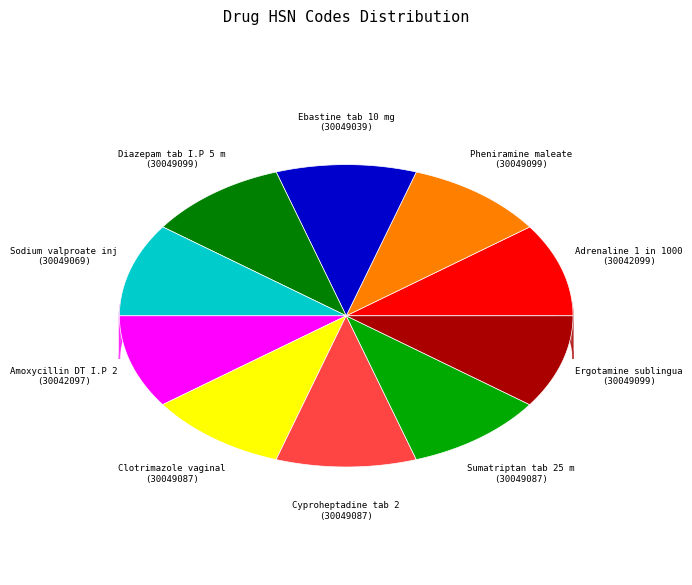

What is the ratio of the value at Ergotamine sublingual tab to the value at Sumatriptan tab 25 mg?

1.0